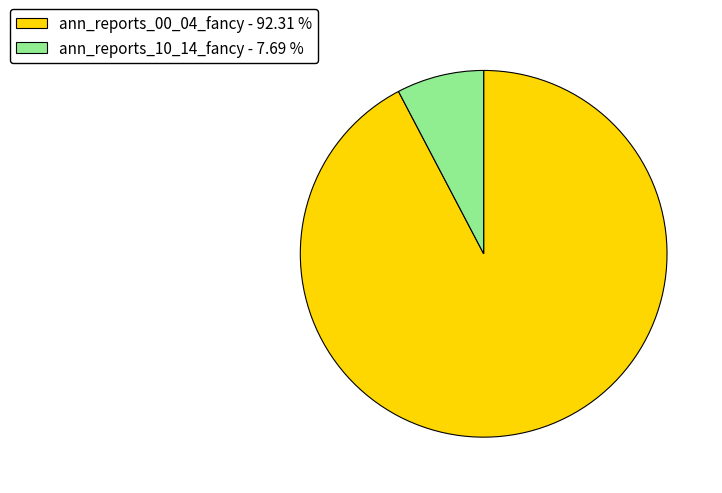

Which category has the smallest portion of the pie?

ann_reports_10_14_fancy